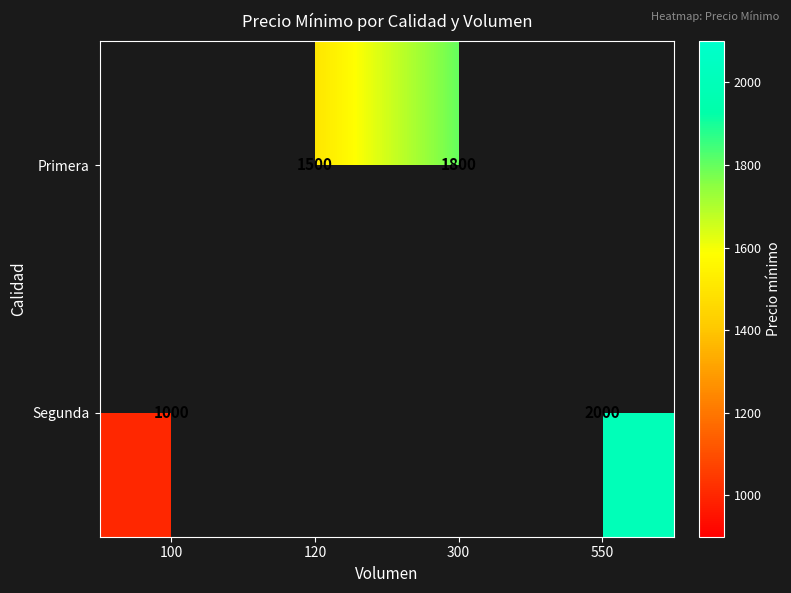

The value of Primera at 120 is 2688.1. True or false?

False